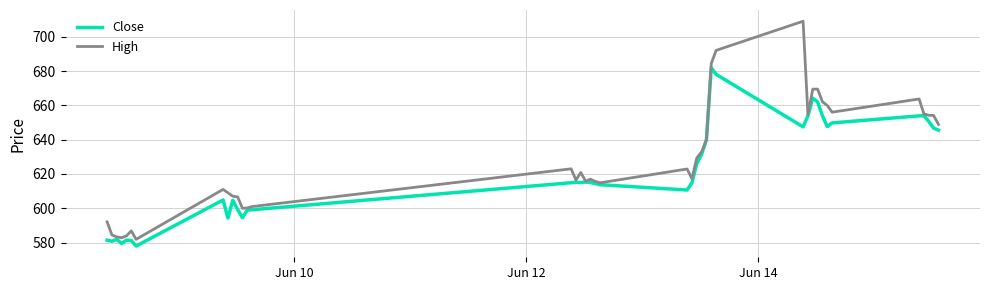

What is the minimum value for High?

581.9